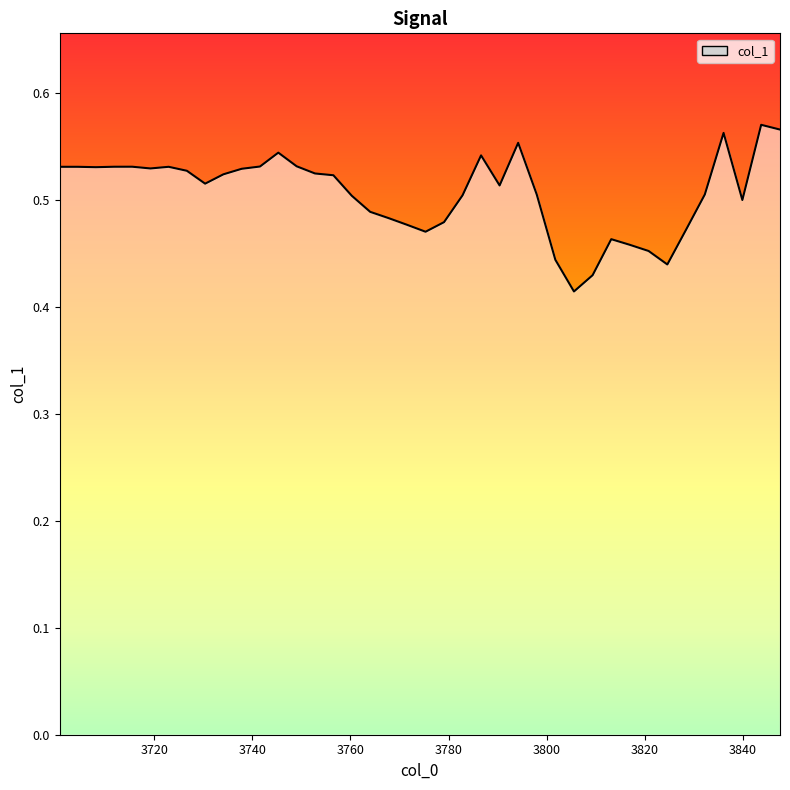

Reading left to right, list all the values displayed in this chart.

0.5	0.5	0.5	0.5	0.5	0.5	0.5	0.5	0.5	0.5	0.5	0.5	0.5	0.5	0.5	0.5	0.5	0.5	0.5	0.5	0.5	0.5	0.5	0.5	0.5	0.6	0.5	0.4	0.4	0.4	0.5	0.5	0.5	0.4	0.5	0.5	0.6	0.5	0.6	0.6